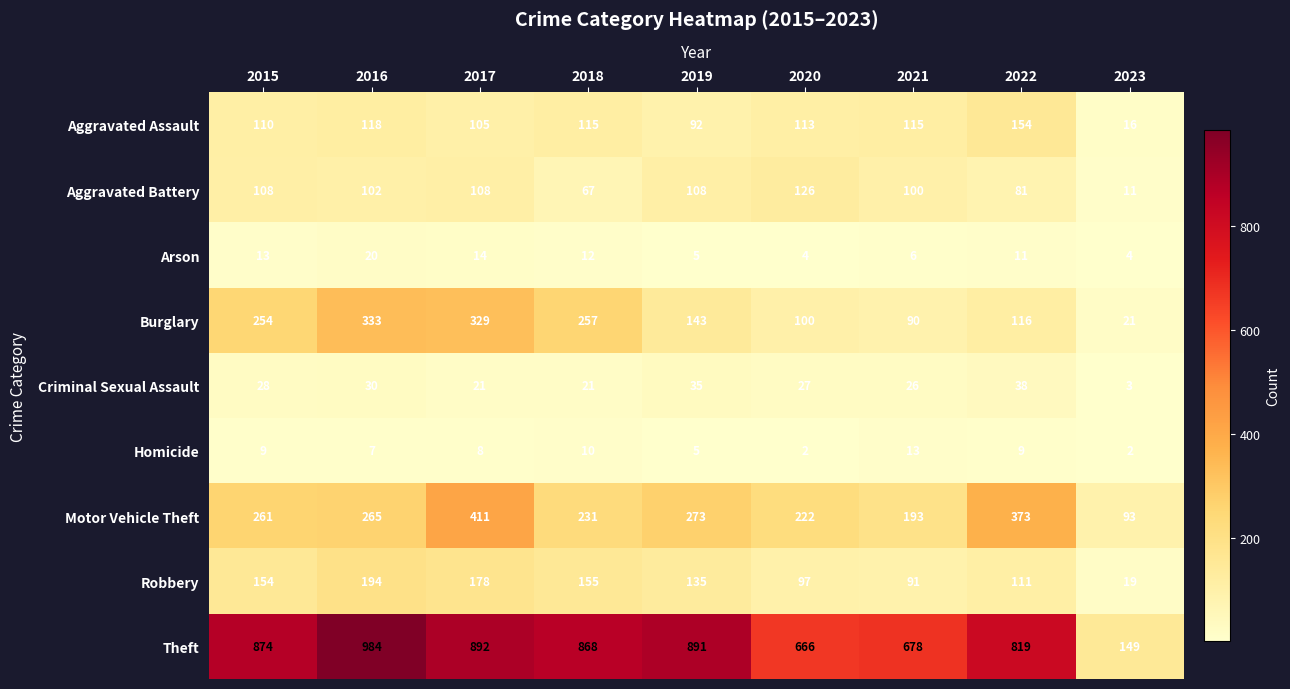

The value of Burglary at 2015 is 440. True or false?

False